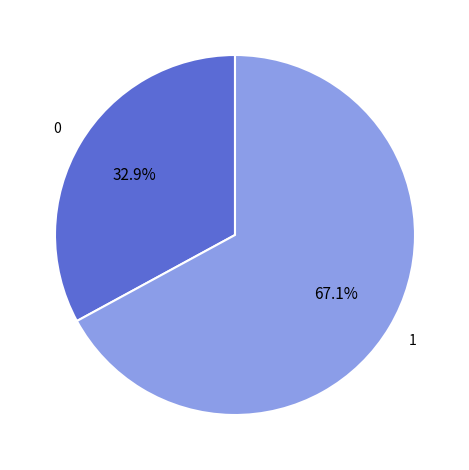

Is there any slice that represents more than half of the pie?

Yes